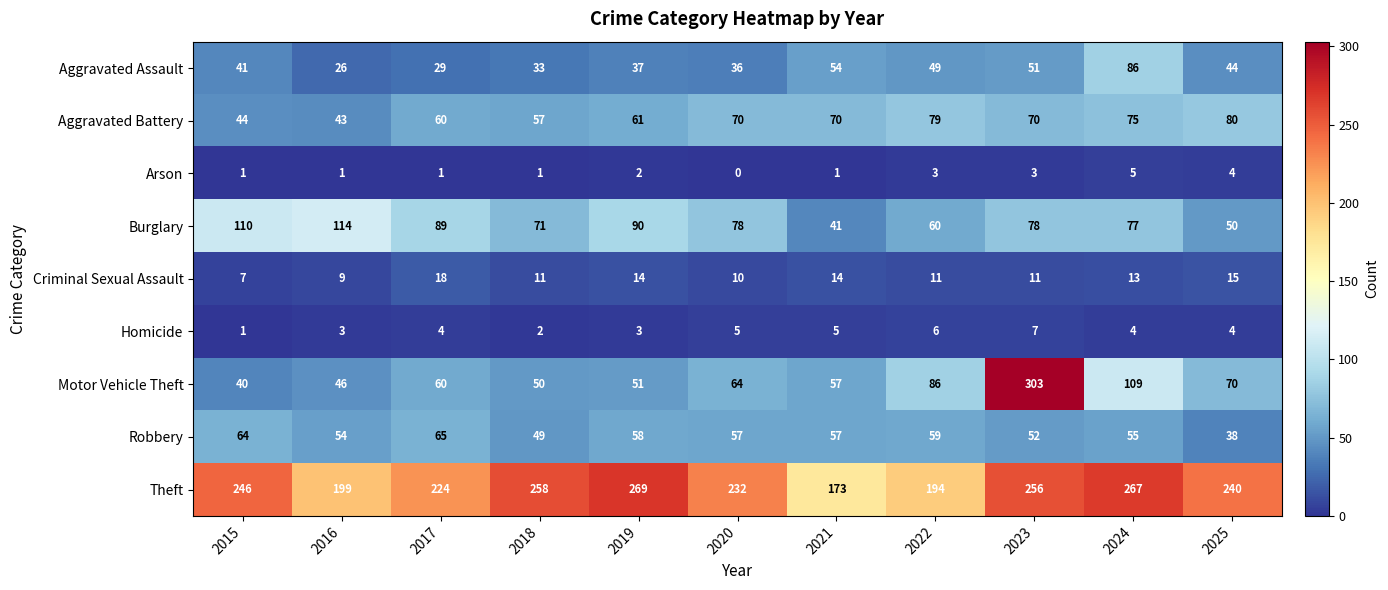

What is the total value across all series at 2023?

831